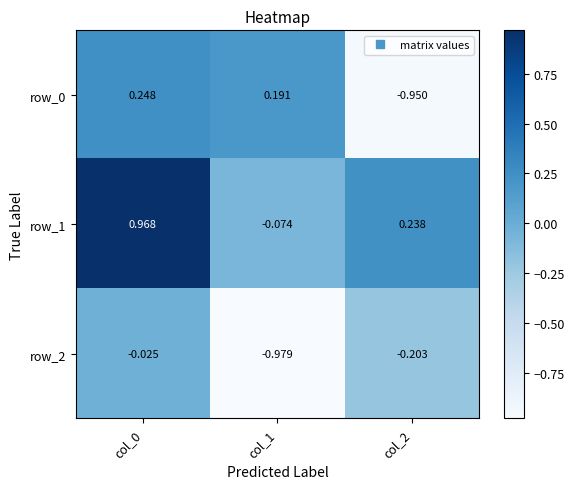

Which category has the lowest value across all series?

col_1